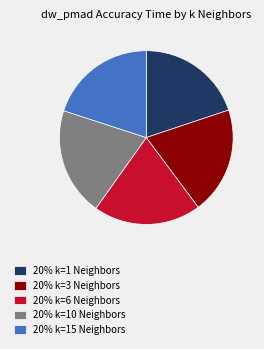

How many segments does this pie chart have?

5